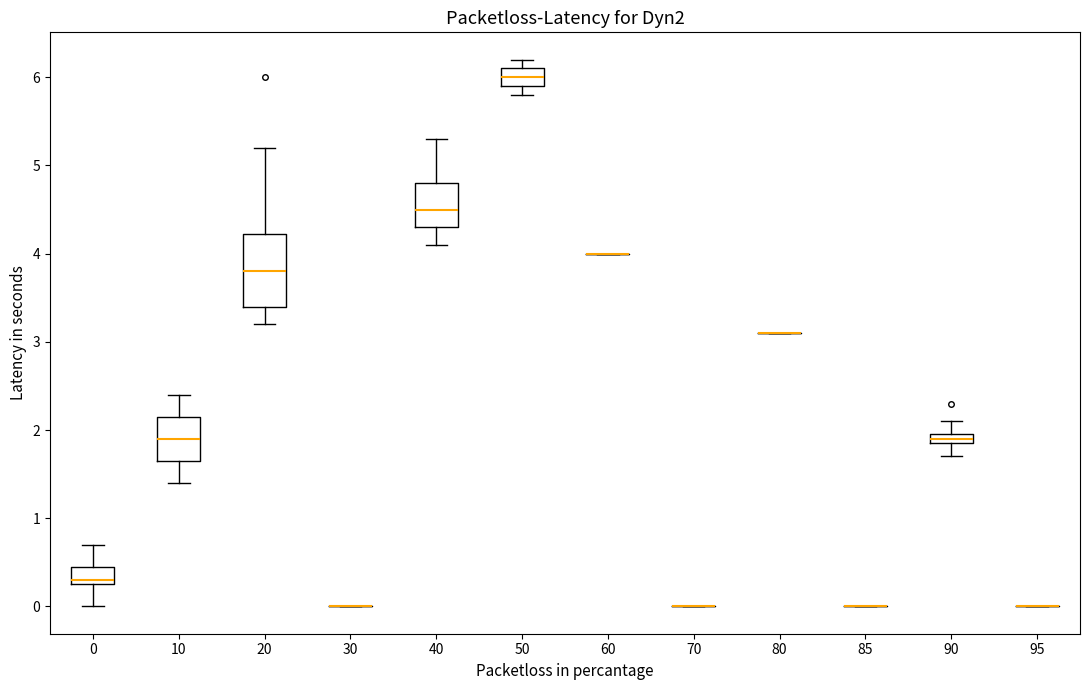

Which box is the tallest, from its lower edge to its upper edge?

20